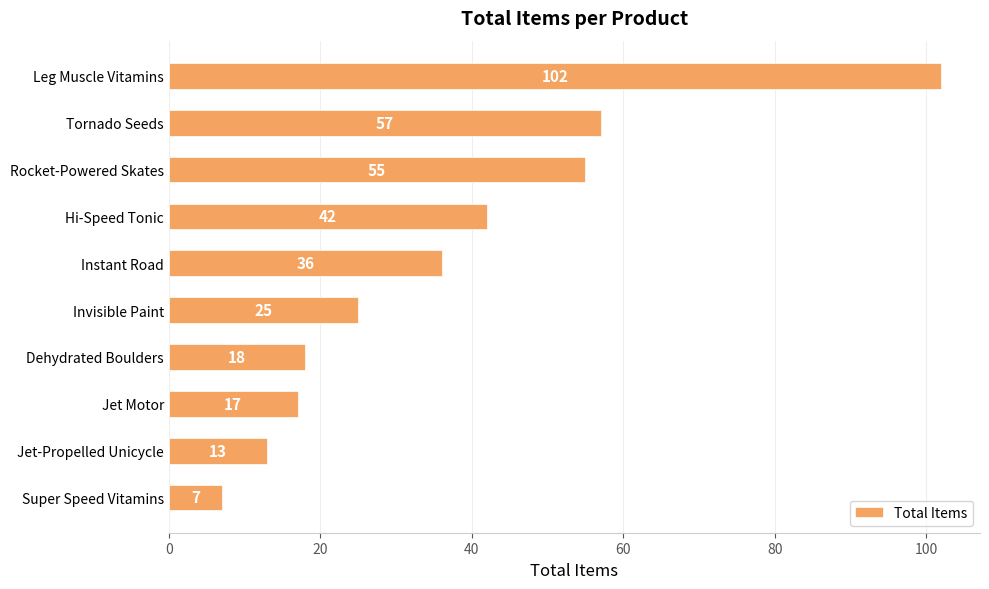

At which label is the value closest to 54?

Rocket-Powered Skates